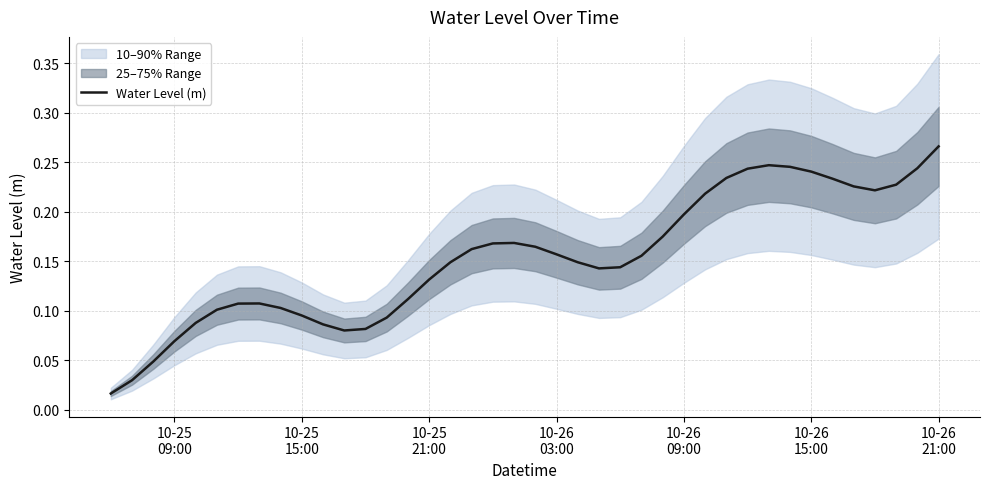

How many points are lower than both their immediate neighbors (excluding endpoints)?

3